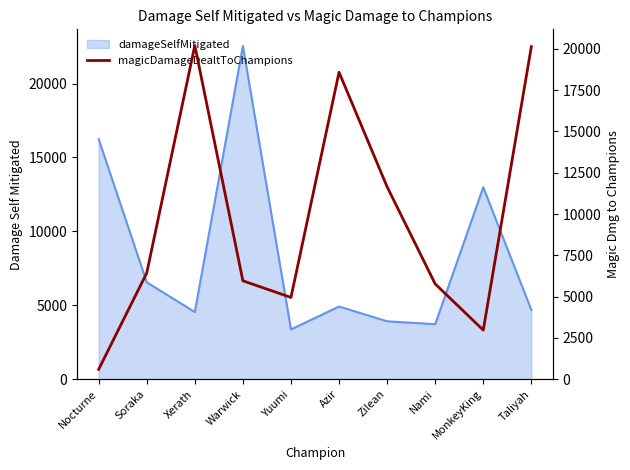

What is the difference between the second highest and second lowest values?

17147